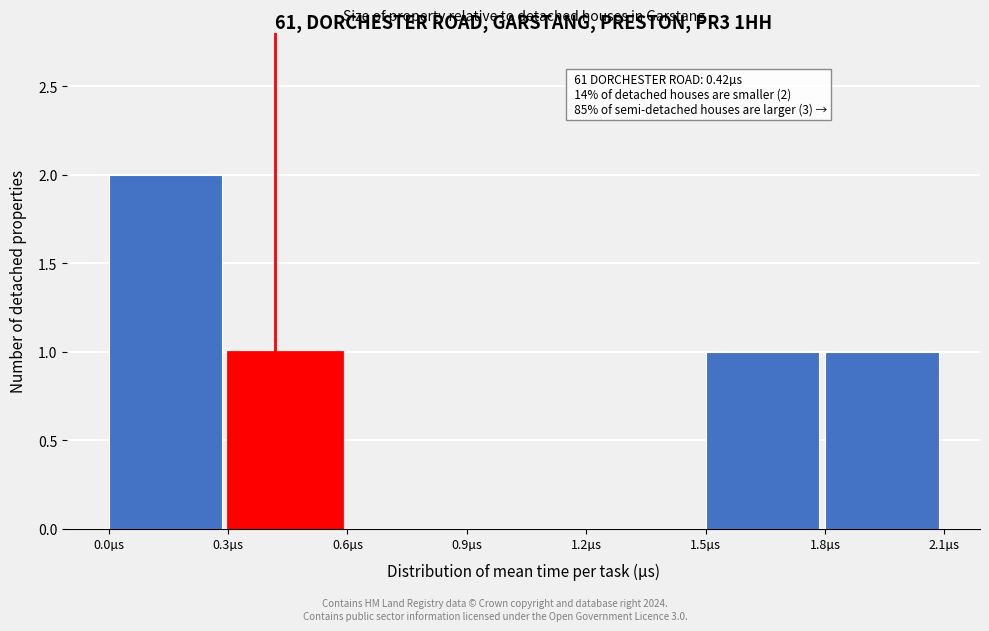

Over which range of the x-axis is the bar tallest?

0.0 to 0.3